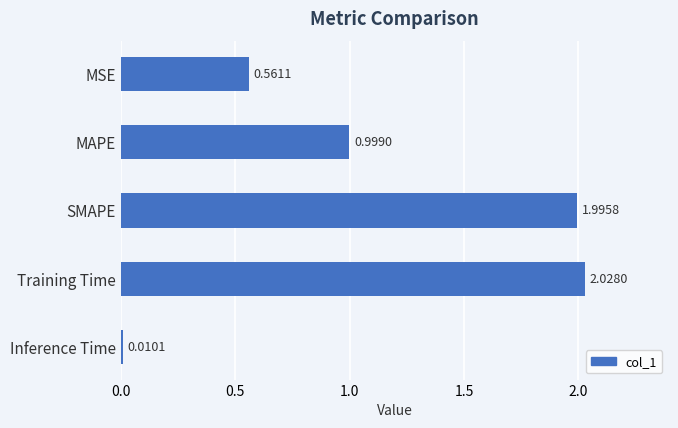

What is the change in value from Training Time to Inference Time?

-2.0